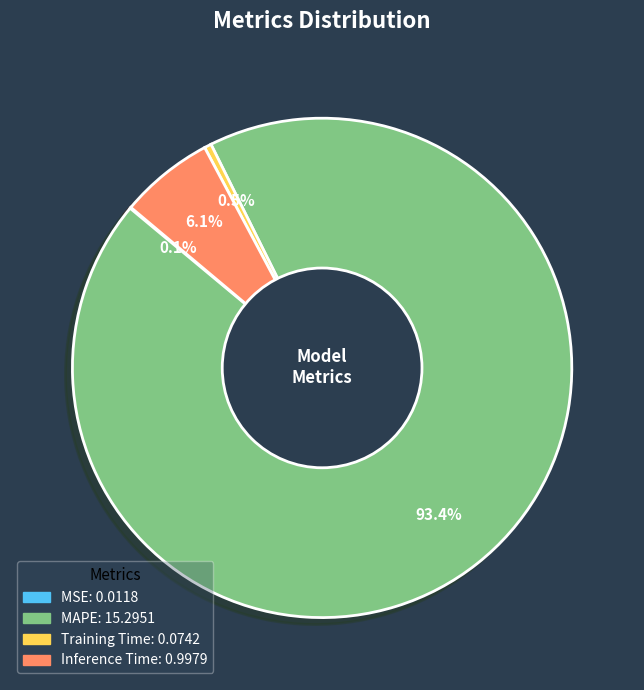

To the nearest percent, what is the combined percentage of Training Time and MAPE?

94%